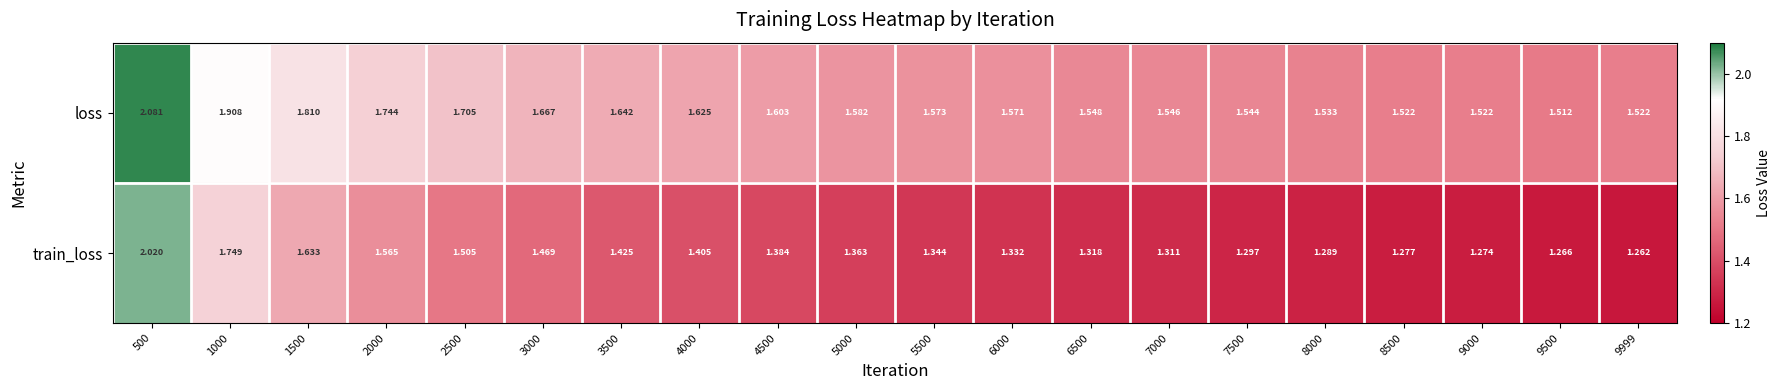

How many data points does each series have?

20